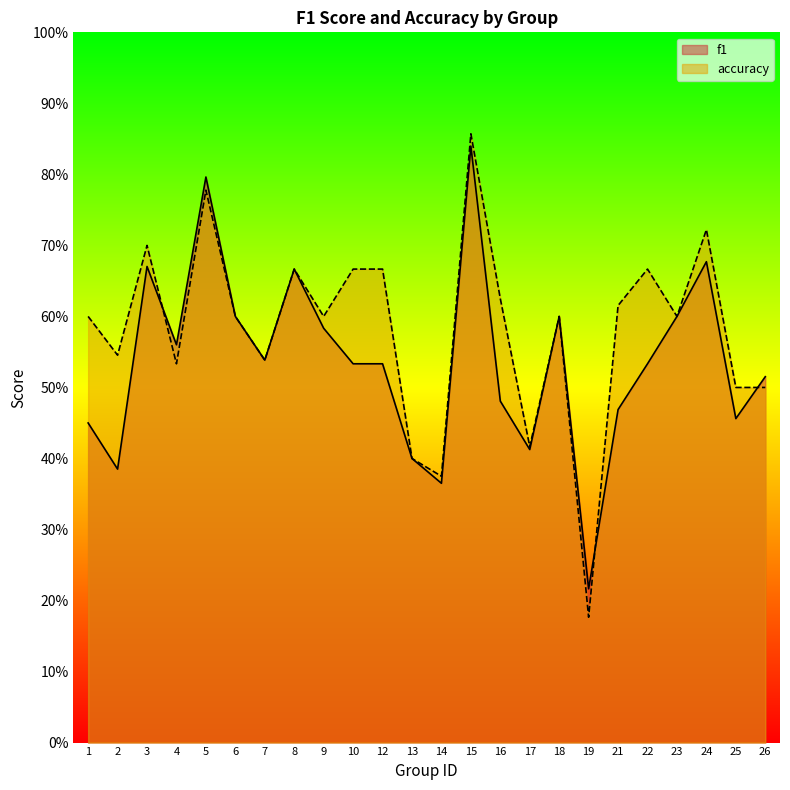

How many data points does each series have?

24